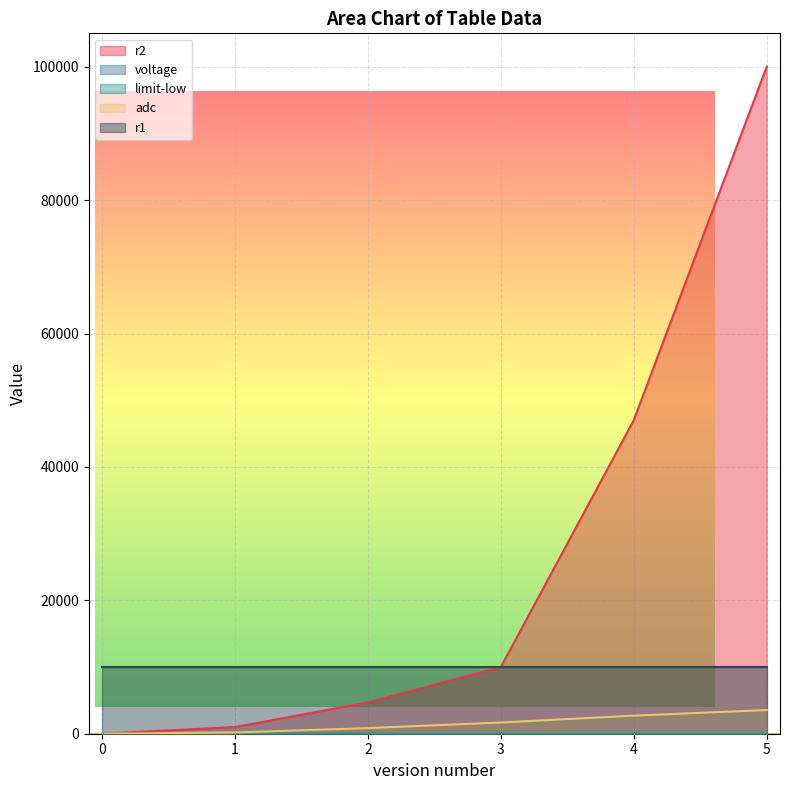

What is the greatest value displayed?

100000.0